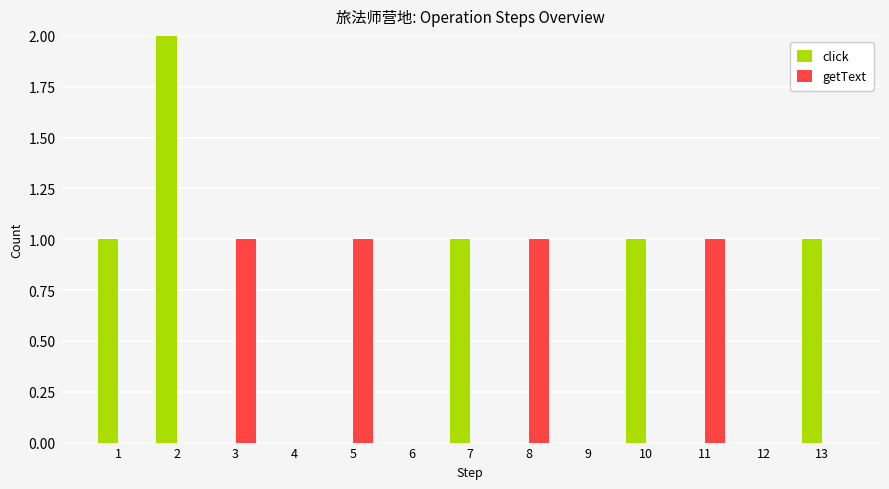

Is it true that getText equals 1 at 11?

True